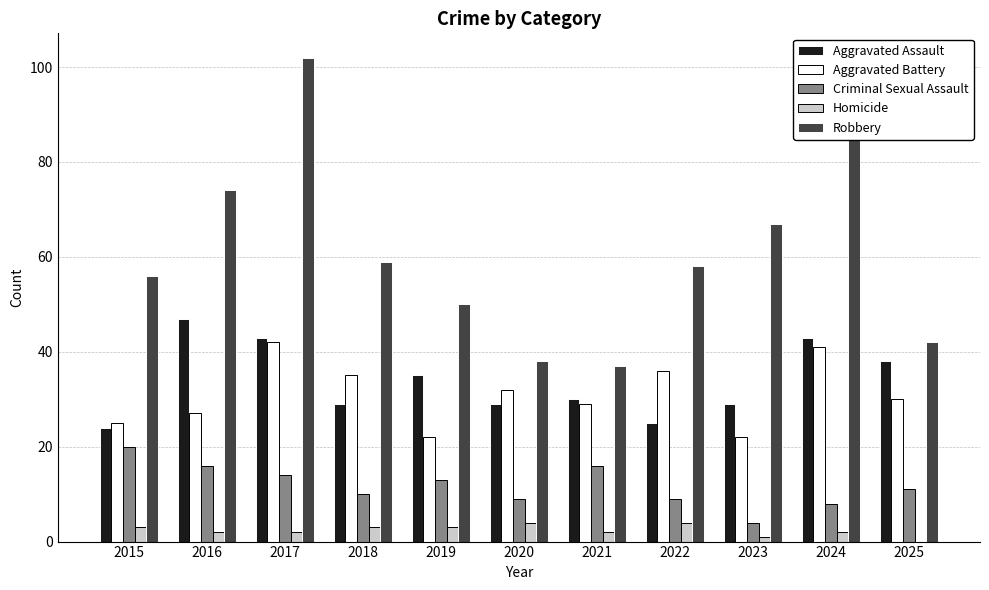

What is the sum of all Criminal Sexual Assault values?

130